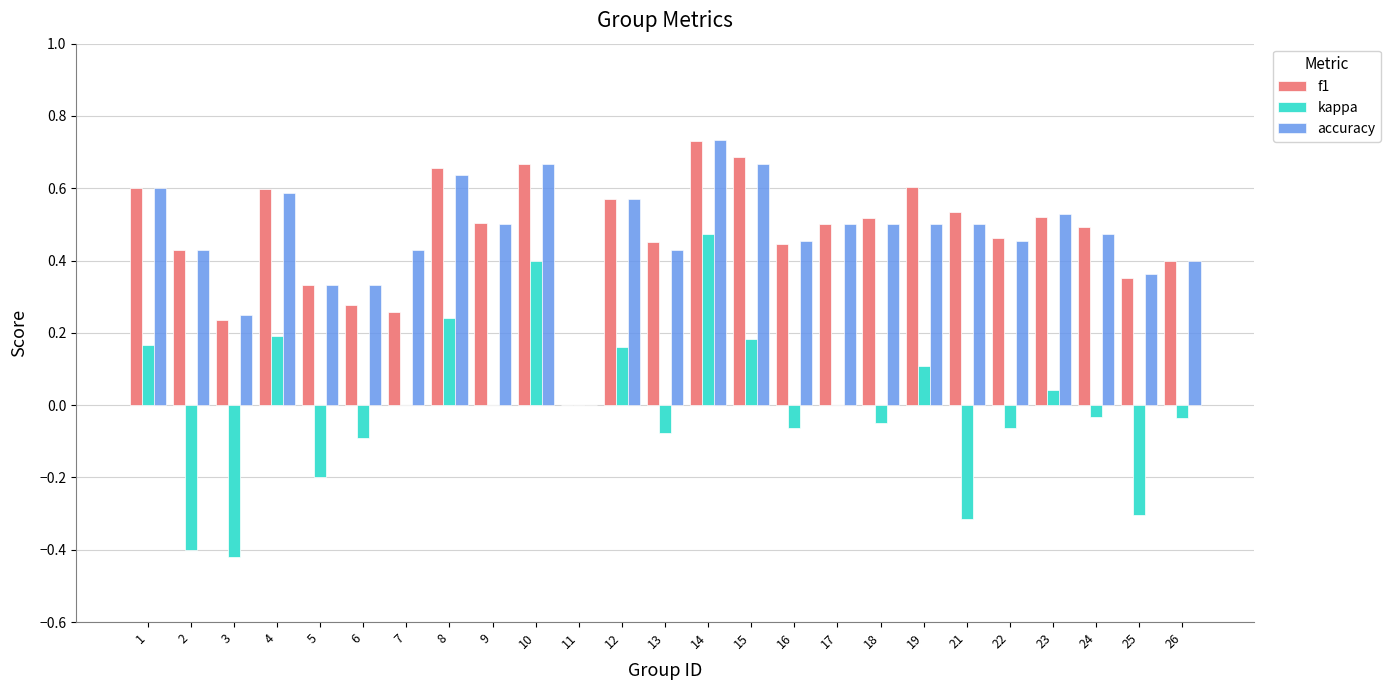

At which label does kappa first exceed 0?

1